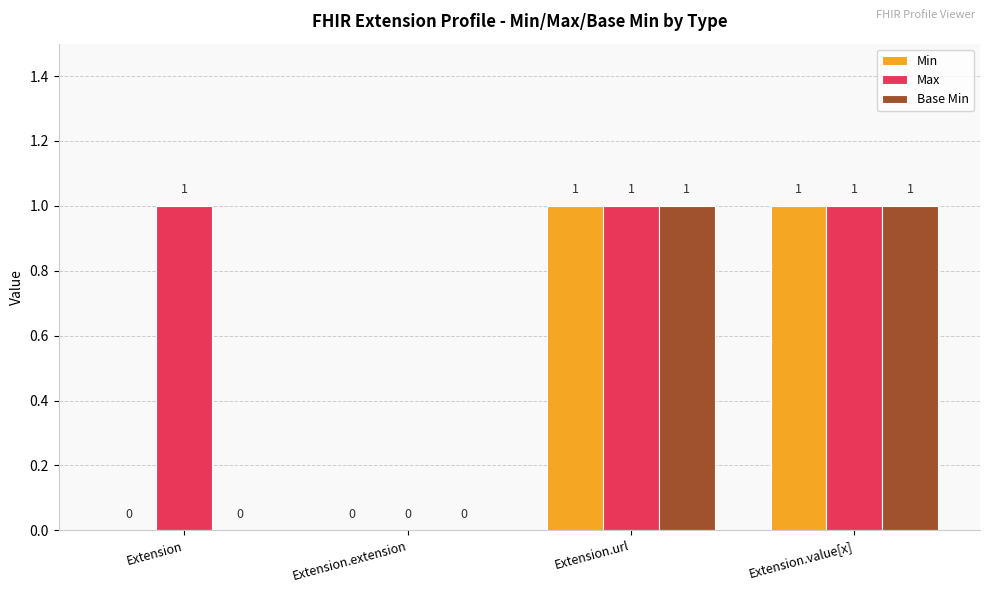

At which label is Max closest to 0?

Extension.extension